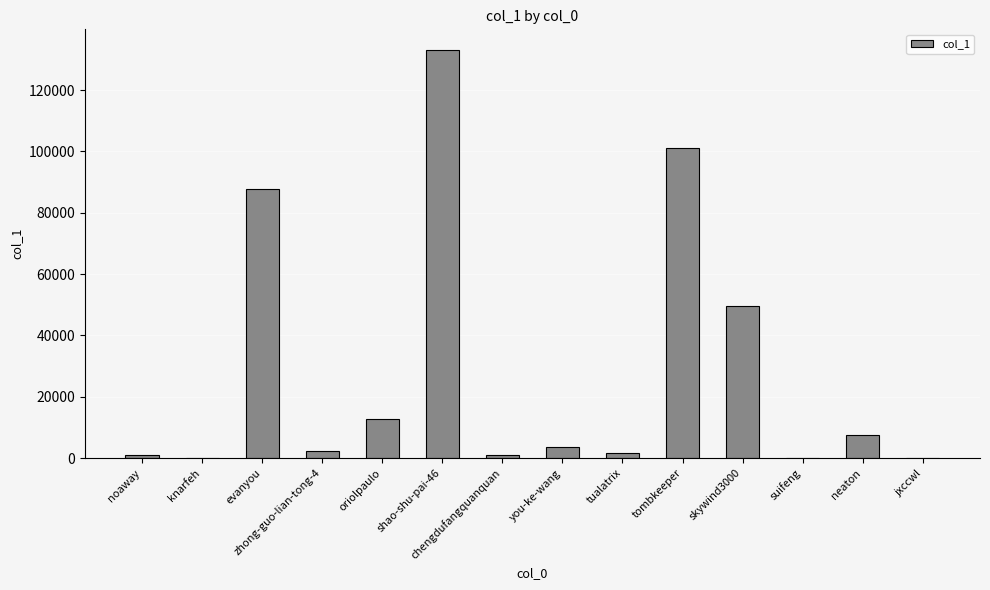

Does the chart contain stacked bars?

No